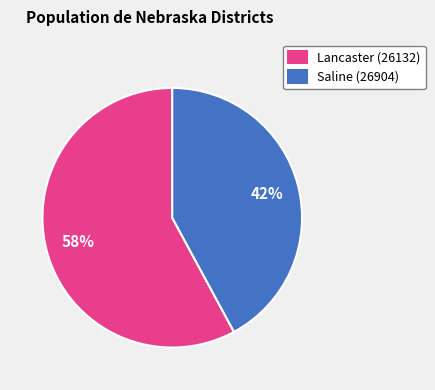

What is the smallest slice in the pie chart?

Saline (26904)